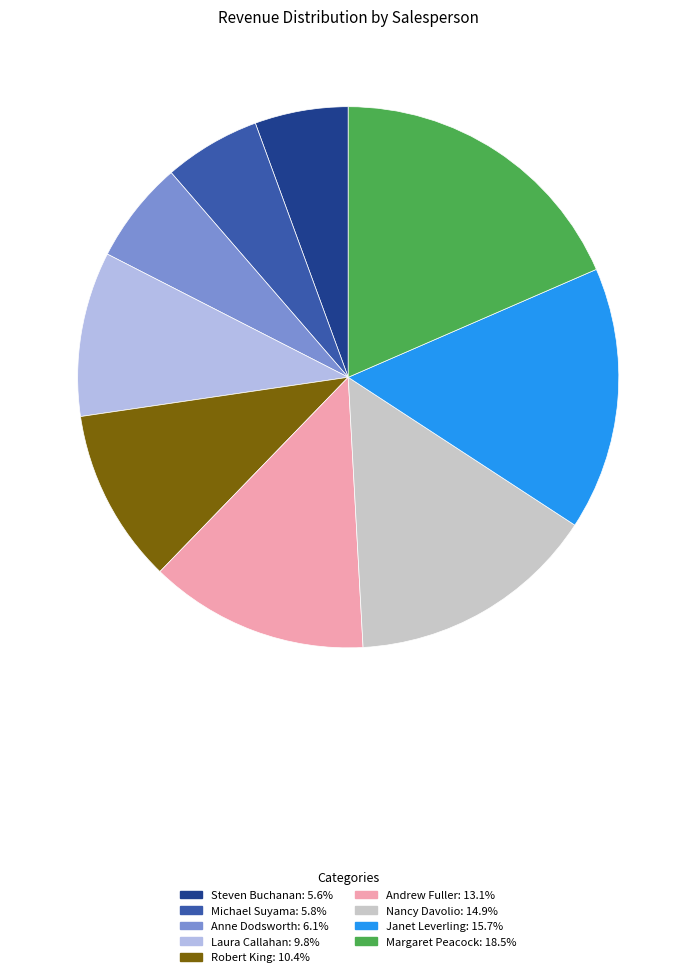

Is there a majority slice in this chart?

No